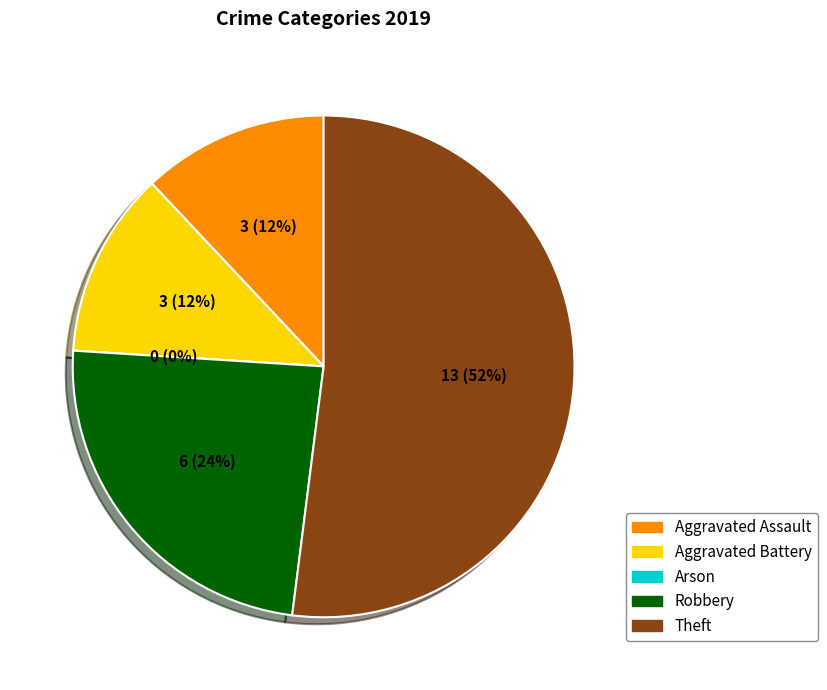

Is there any slice that represents more than half of the pie?

Yes